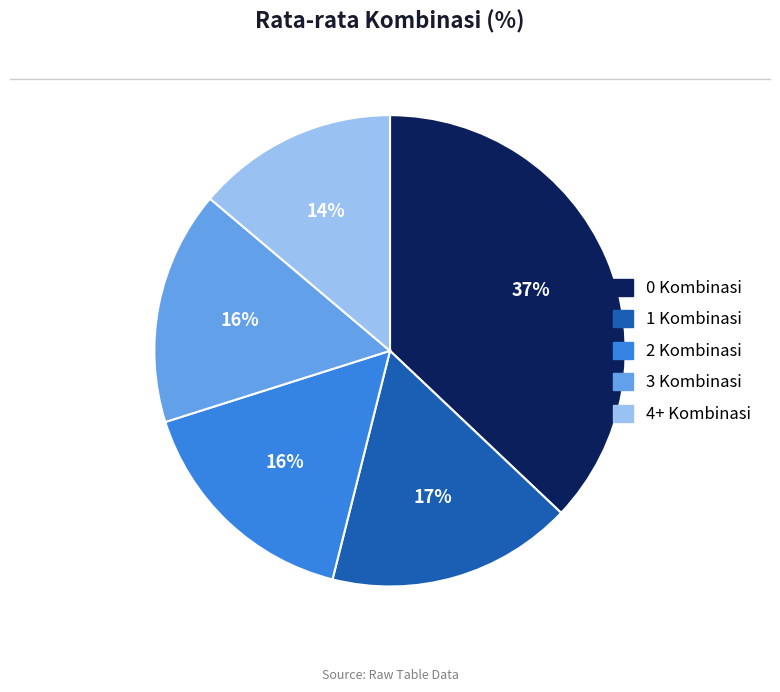

Which has a higher value, 1 Kombinasi or 4+ Kombinasi?

1 Kombinasi